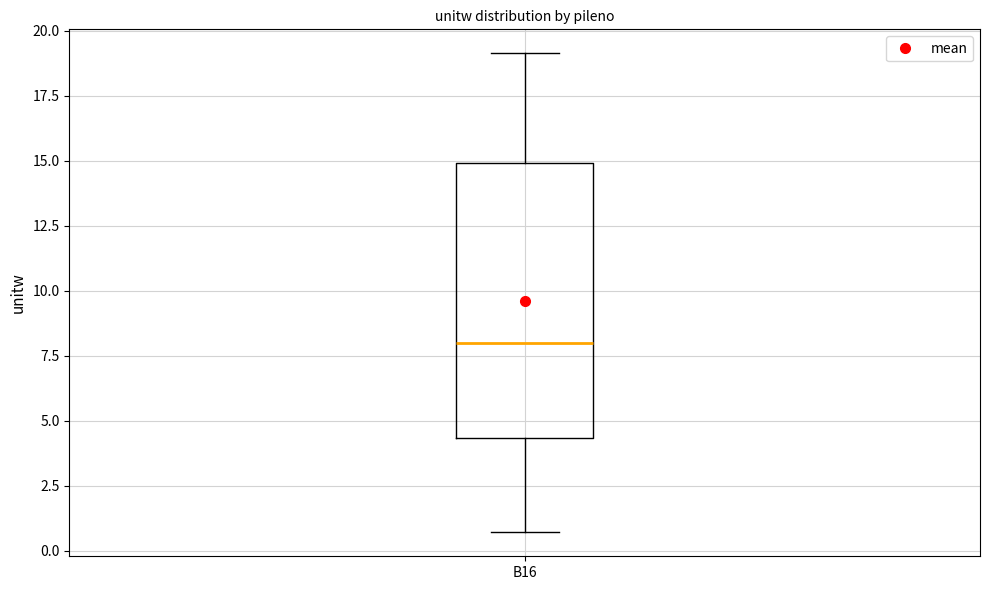

Transcribe this box plot: give where the median line is, the range the box spans, and where the two whiskers end, as read against the y-axis. The values are not printed on the chart, so give them approximately, as read against the axis.

median 8.0, box 4.5 to 15.0, whiskers 0.5 to 19.0